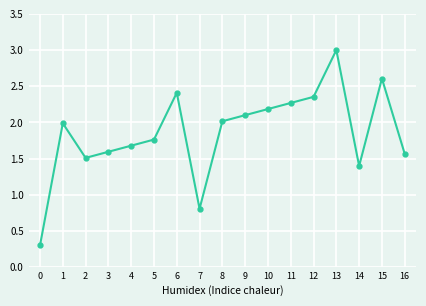

How many series are shown in this chart?

1